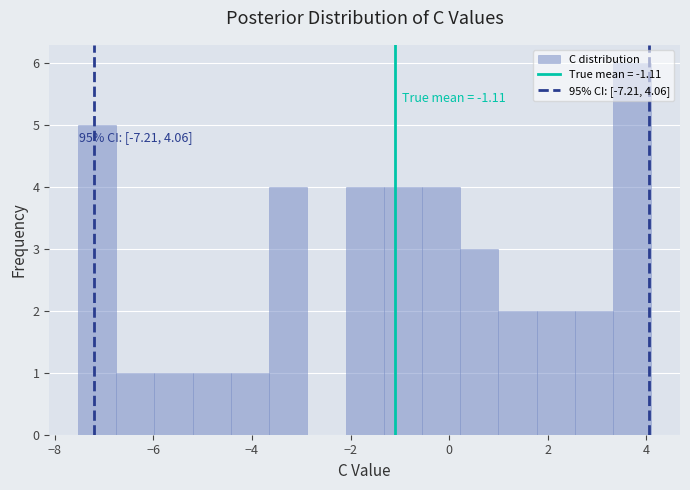

Read against the x-axis, roughly where is the centre of the tallest bar?

3.8